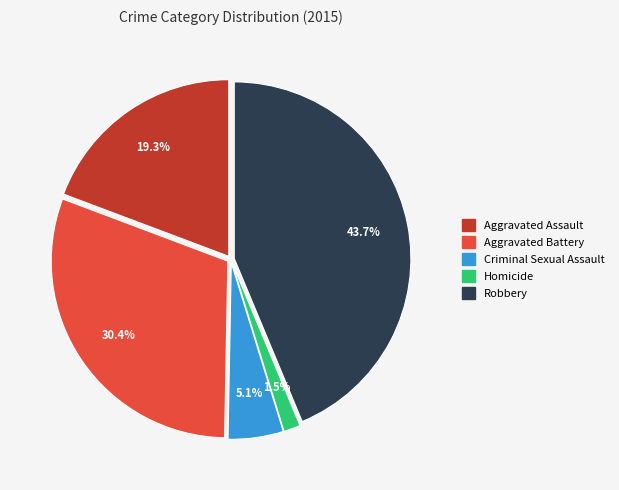

Rank the categories by value from highest to lowest.

Robbery, Aggravated Battery, Aggravated Assault, Criminal Sexual Assault, Homicide